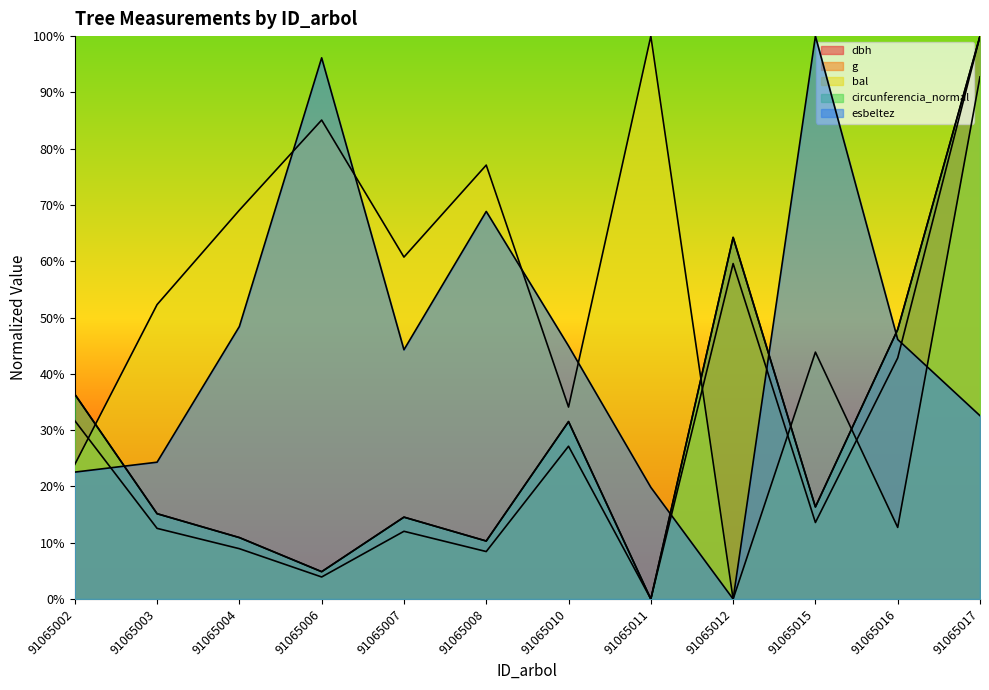

Reading right to left, what are all the values shown in this chart?

dbh: 91065017=100.0	91065016=47.9	91065015=16.4	91065012=64.2	91065011=0.0	91065010=31.5	91065008=10.3	91065007=14.5	91065006=4.8	91065004=10.9	91065003=15.2	91065002=36.4
g: 91065017=100.0	91065016=42.8	91065015=13.6	91065012=59.6	91065011=0.0	91065010=27.1	91065008=8.4	91065007=12.0	91065006=3.9	91065004=8.9	91065003=12.6	91065002=31.7
bal: 91065017=92.8	91065016=12.7	91065015=43.9	91065012=0.0	91065011=100.0	91065010=34.1	91065008=77.1	91065007=60.7	91065006=85.1	91065004=69.1	91065003=52.3	91065002=23.9
circunferencia_normal: 91065017=100.0	91065016=47.9	91065015=16.4	91065012=64.2	91065011=0.0	91065010=31.5	91065008=10.3	91065007=14.5	91065006=4.9	91065004=10.9	91065003=15.2	91065002=36.4
esbeltez: 91065017=32.6	91065016=46.1	91065015=100.0	91065012=0.0	91065011=19.8	91065010=45.0	91065008=68.9	91065007=44.3	91065006=96.1	91065004=48.4	91065003=24.3	91065002=22.5